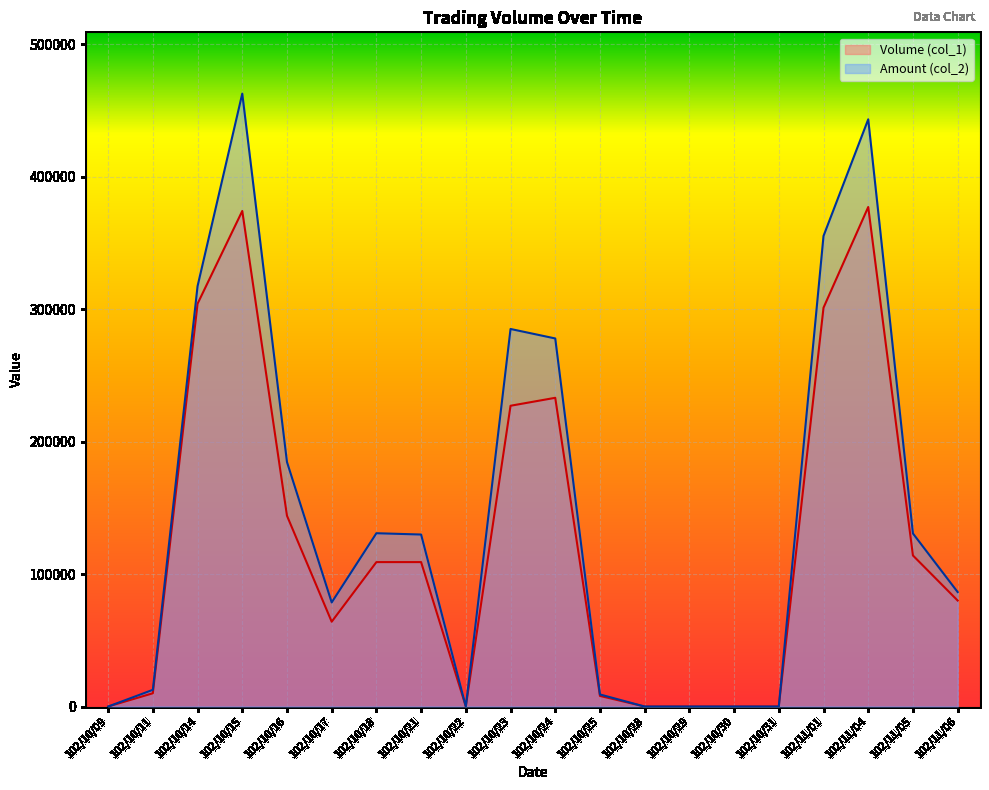

How many interior local valleys does the Amount (col_2) series have?

2